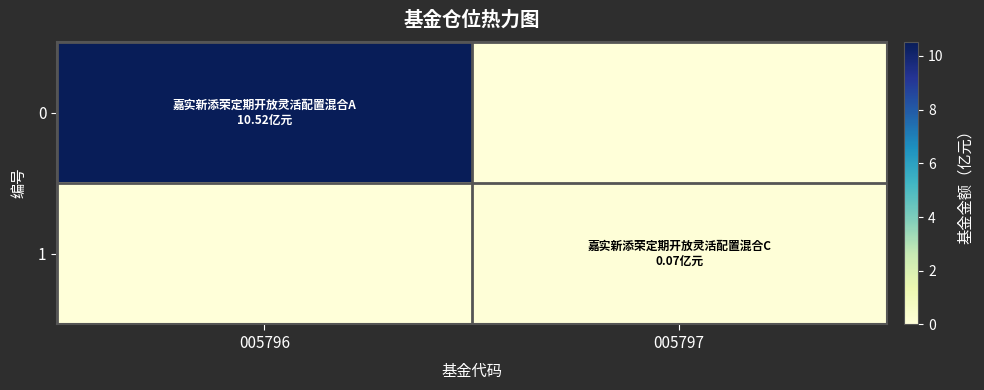

Reading right to left, transcribe all the data shown in this chart.

0: 005797=0.0	005796=10.5
1: 005797=0.1	005796=0.0